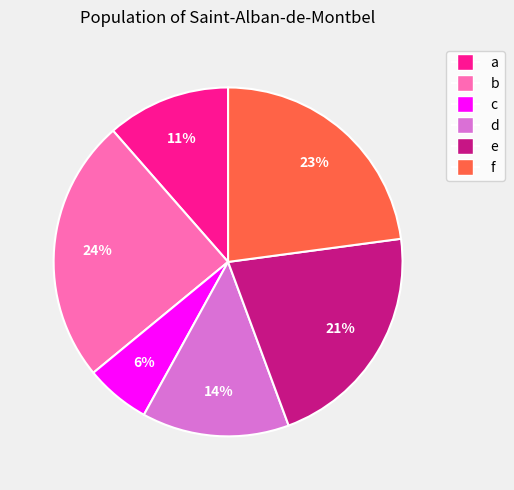

Between a and c, which is larger?

a